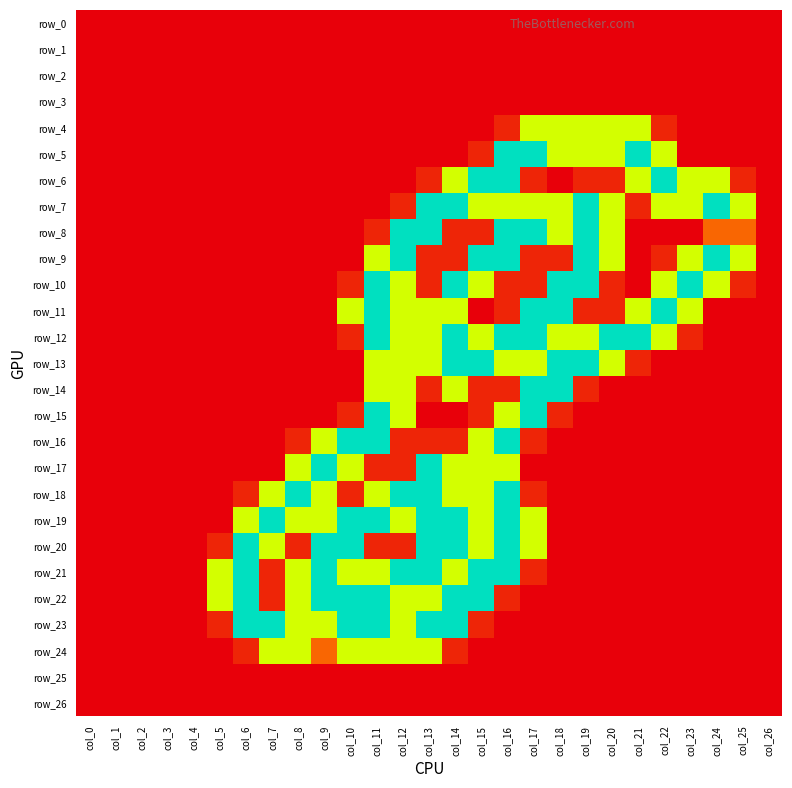

Which series has the largest total across all categories?

row_12